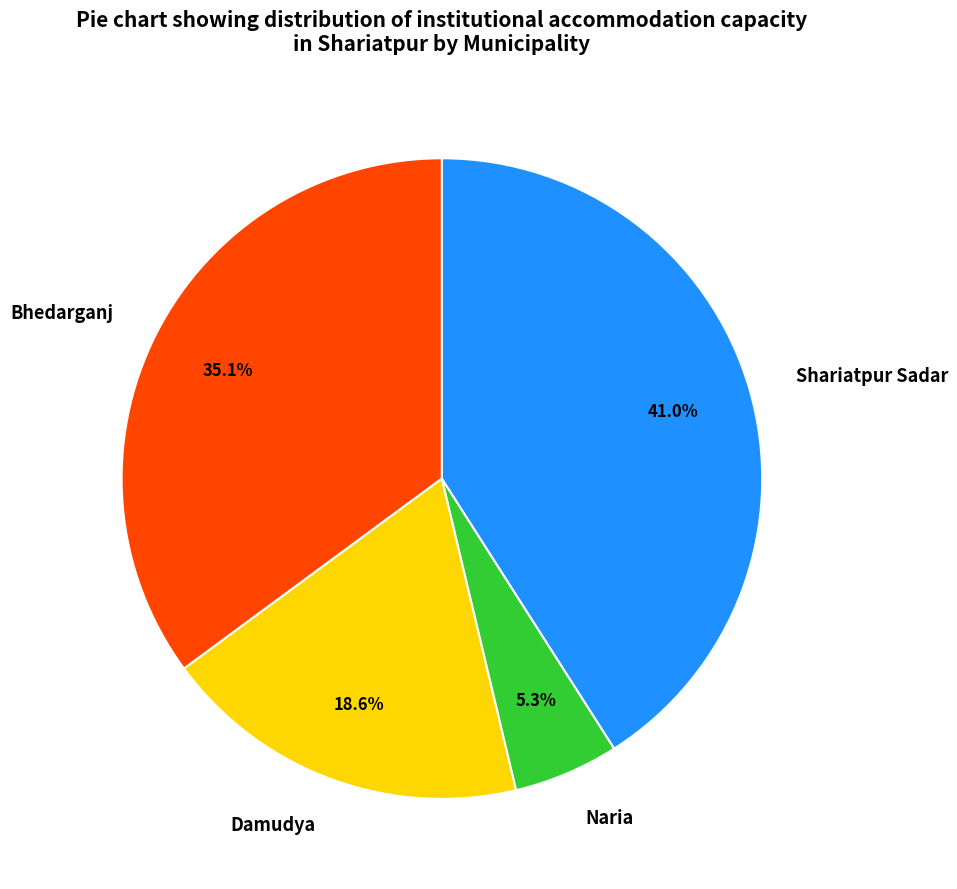

Is there any slice that represents more than half of the pie?

No